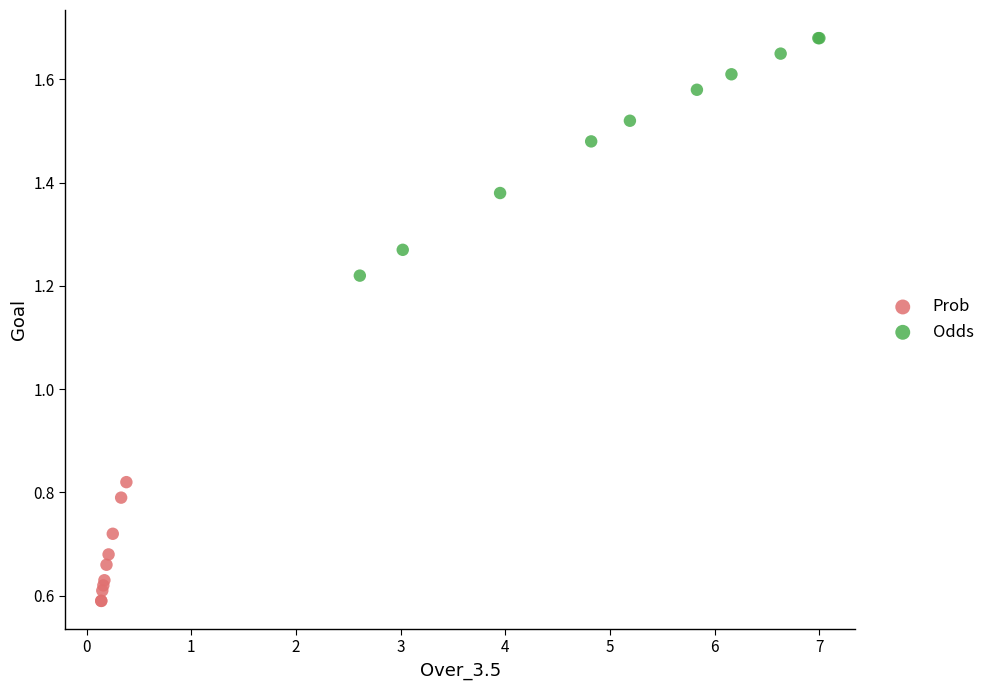

Which series reaches the minimum Y coordinate?

Prob